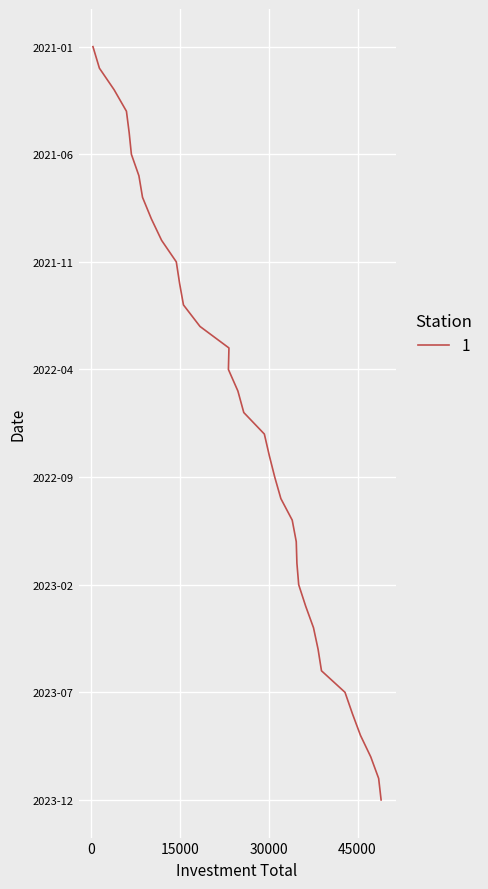

How many lines are shown in the chart?

1